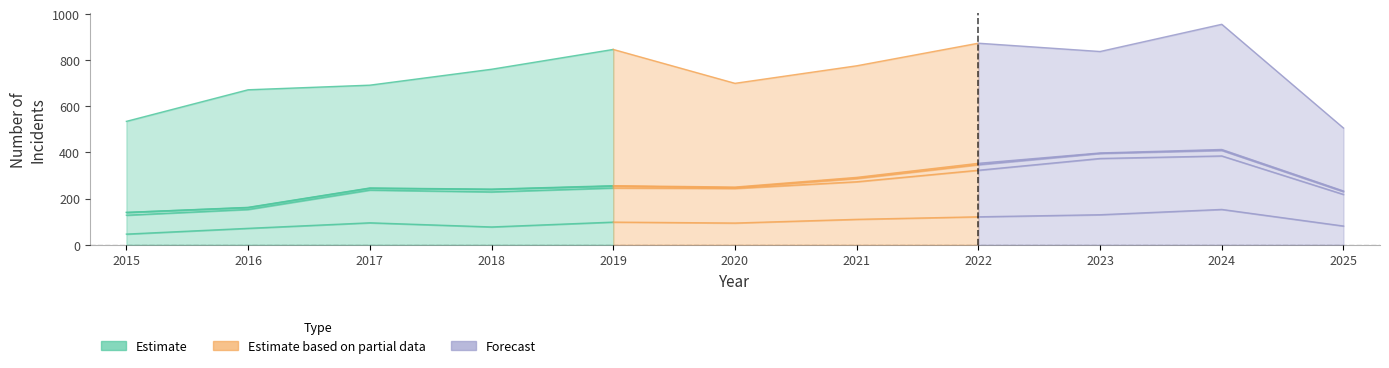

True or false: Robbery has more than 0 interior local peaks.

True